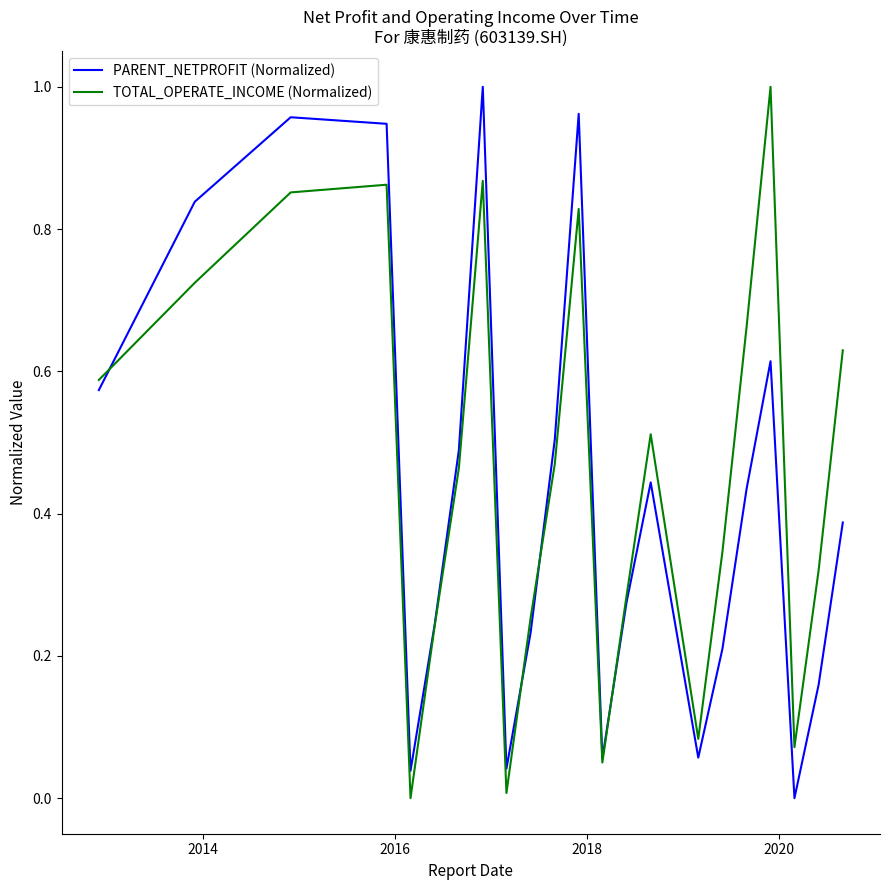

Does the chart display data point markers on the line(s)?

No